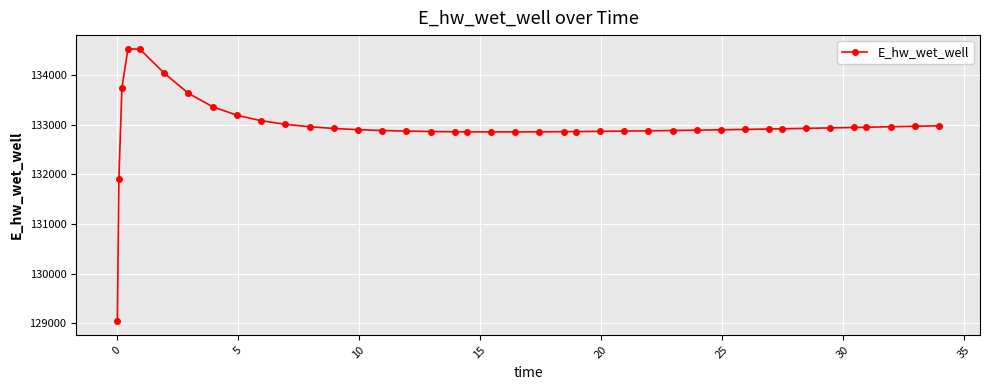

Does the chart have visible grid lines?

Yes